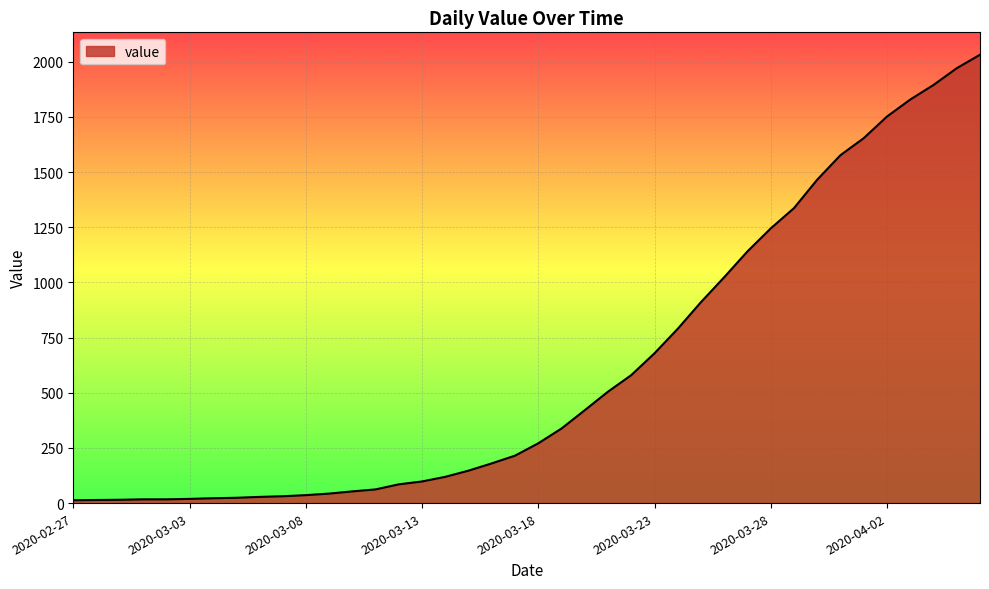

What is the maximum value shown in the chart?

2032